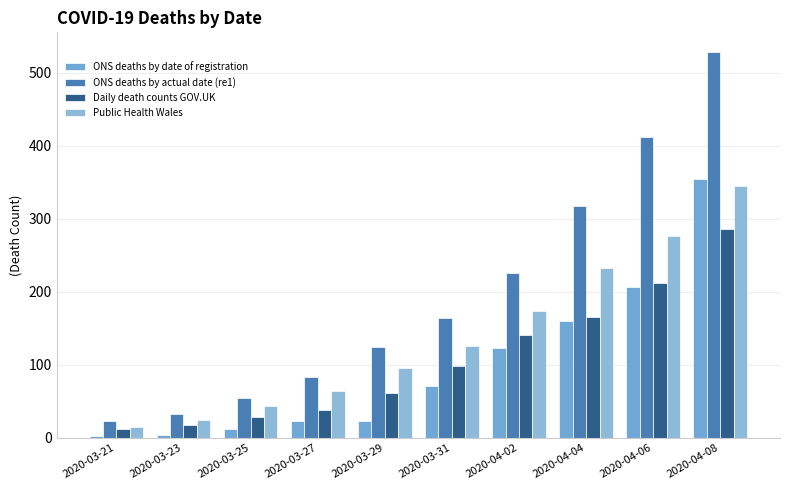

Which has a higher value, 2020-04-06 or 2020-03-29?

2020-04-06